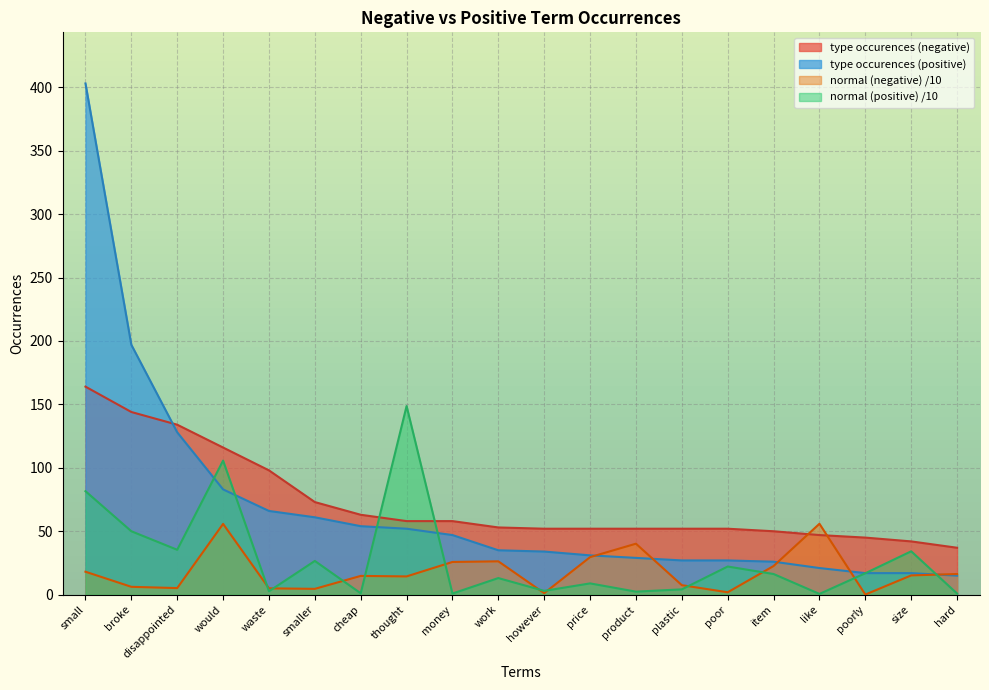

How many data points in type occurences (positive) are above 35?

9